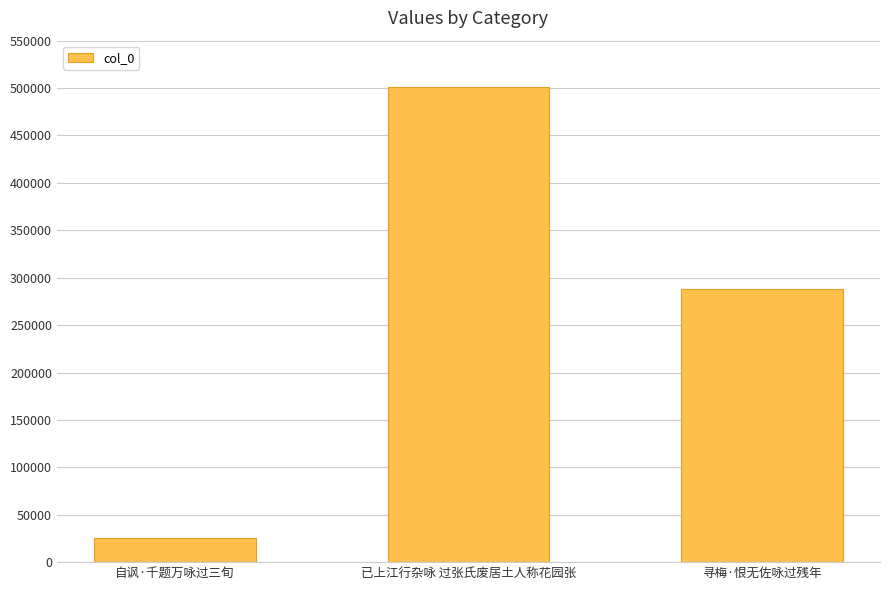

What is the label of the 3rd bar from the left?

寻梅·恨无佐咏过残年